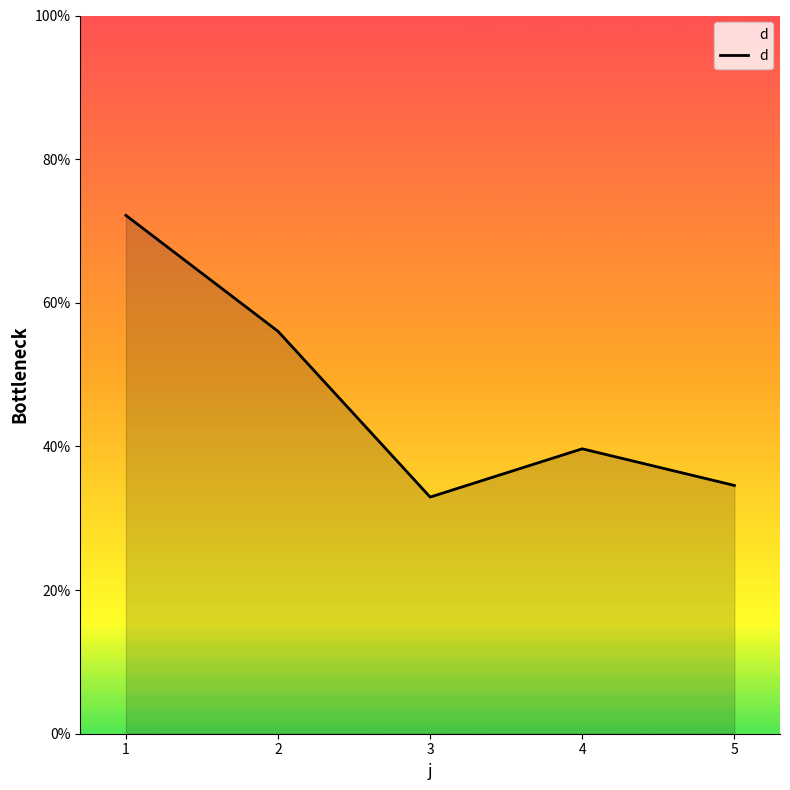

The value at 4 is 23.6. True or false?

False